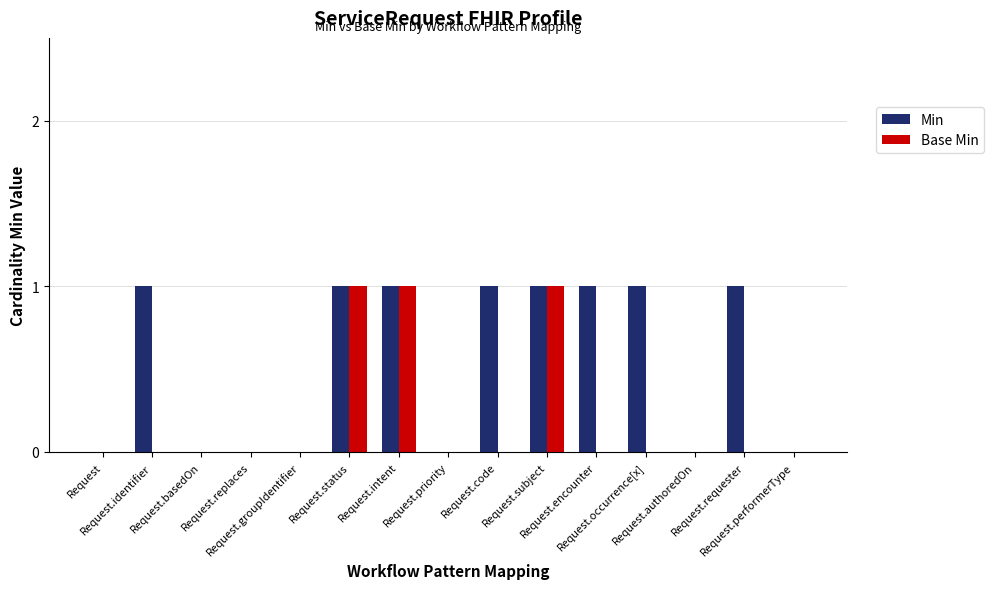

Which series has the largest total across all categories?

Min